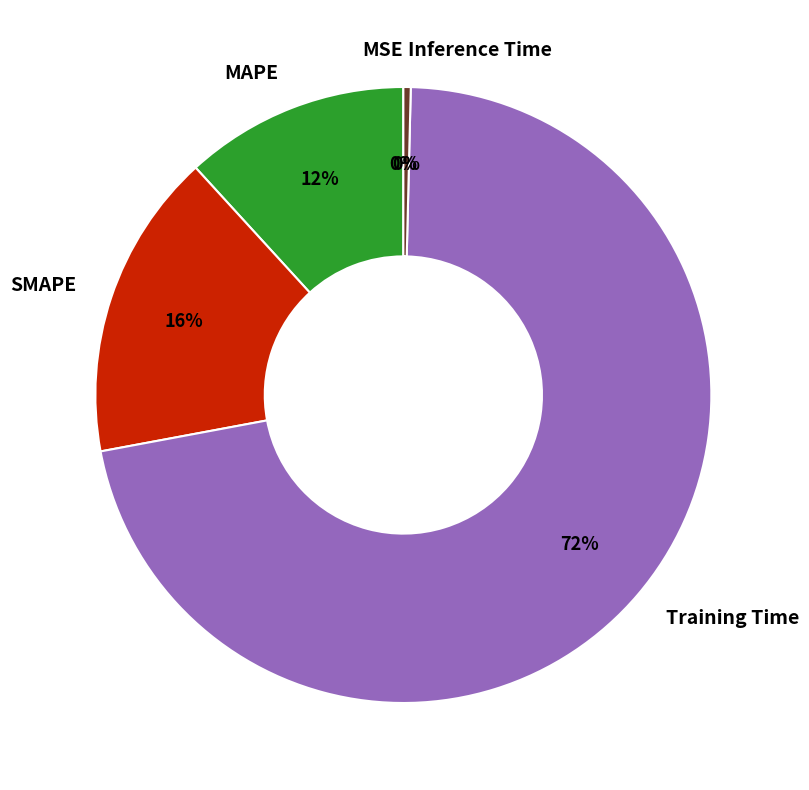

Is the sum of MAPE and SMAPE greater than half?

No